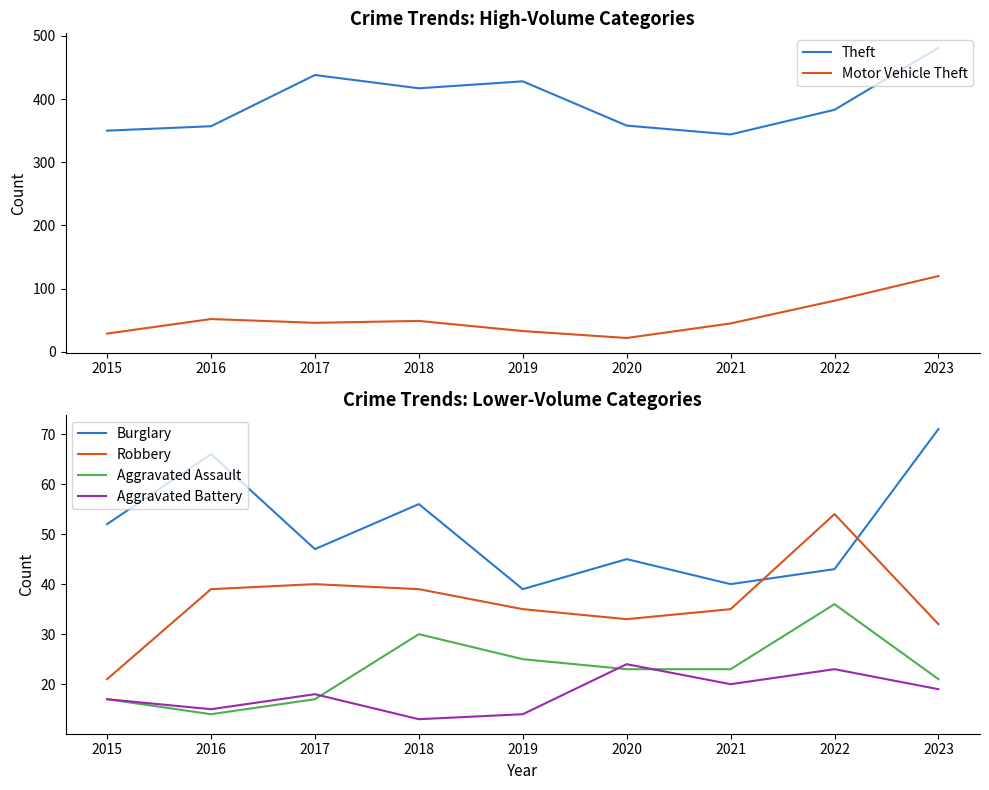

How many values in the Burglary series are below 47?

4